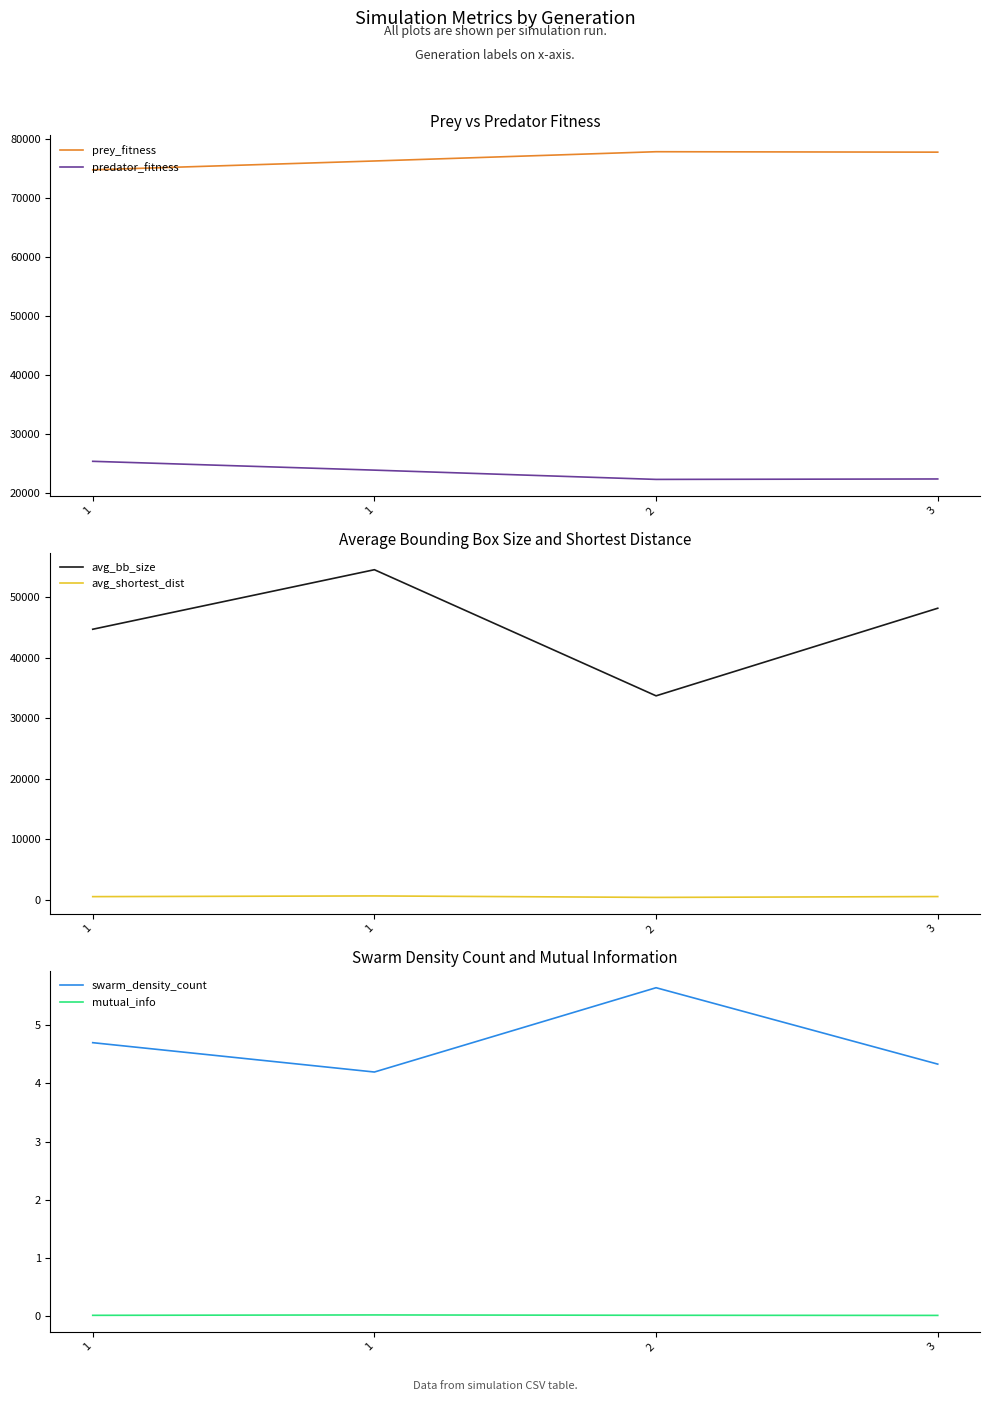

What is the value of the avg_bb_size point at the 1st from the left?

44741.4